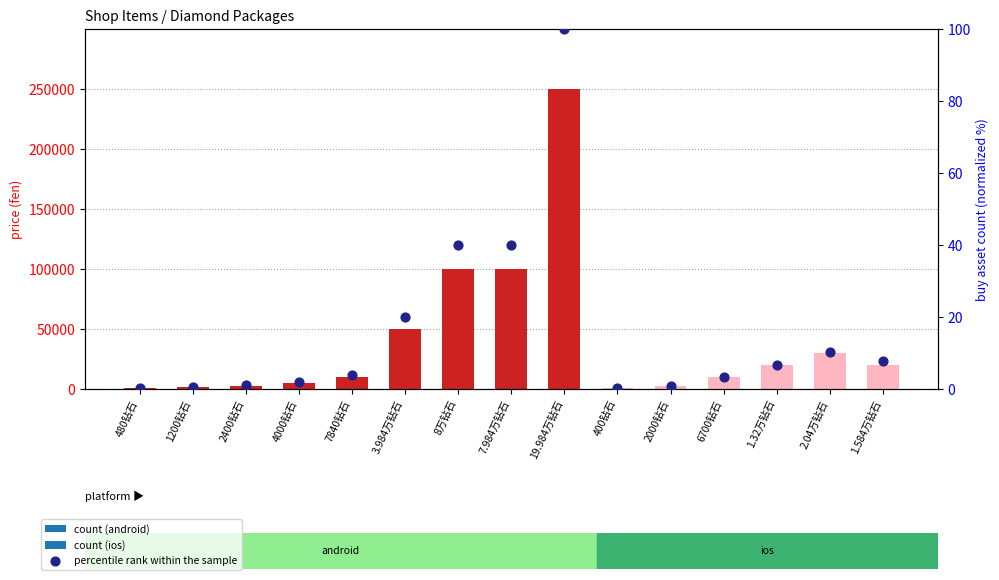

What is the change in value from 19.984万钻石 to 1.584万钻石?

-92.1